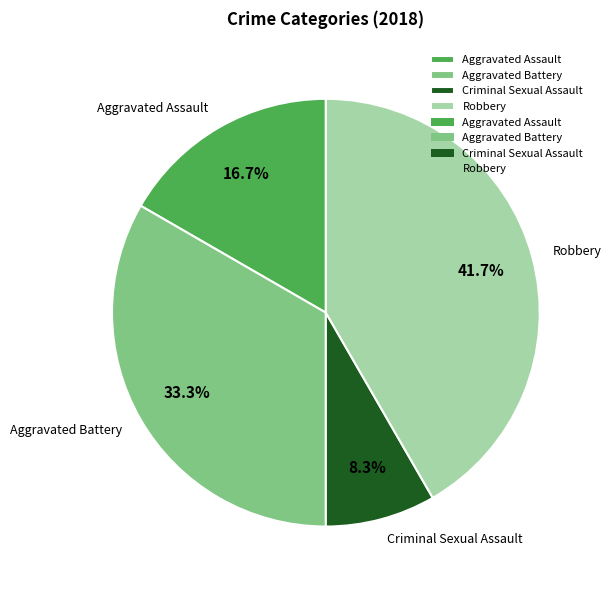

To the nearest percent, what is the combined percentage of Aggravated Assault and Robbery?

58%